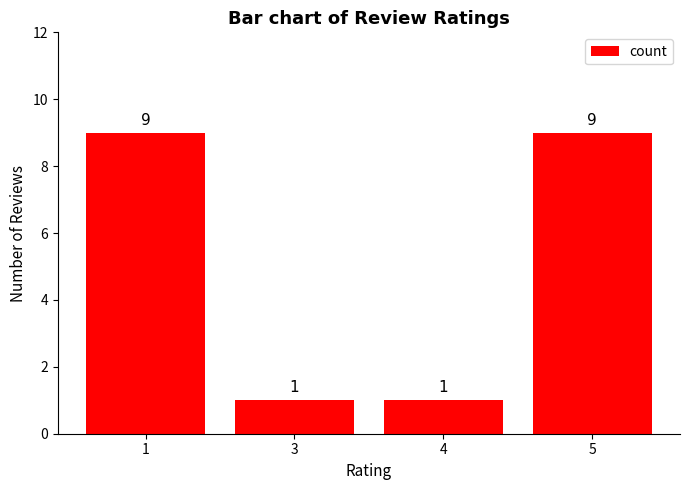

What is the difference between the maximum and minimum values?

8